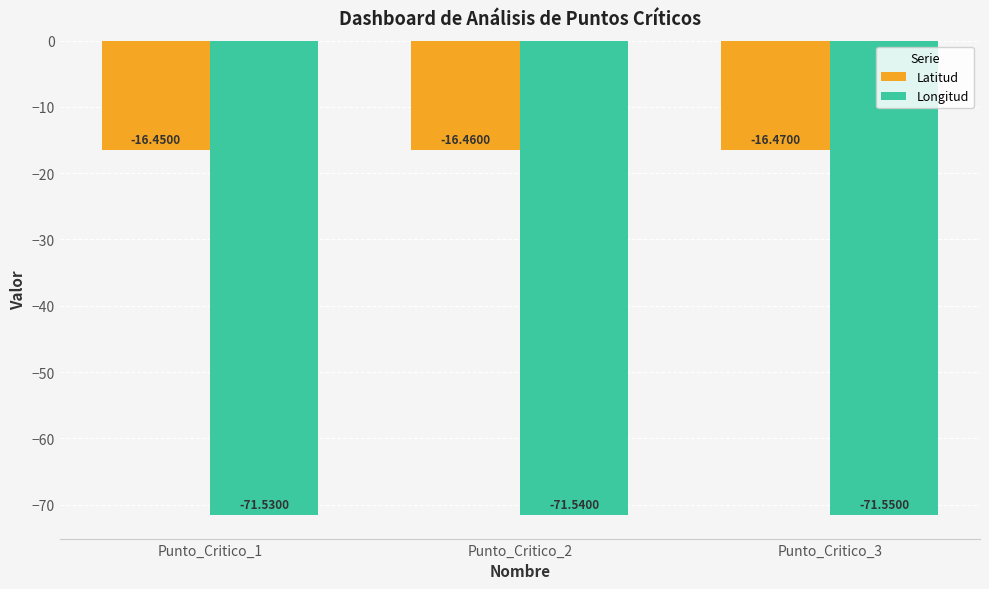

How many data points does each series have?

3